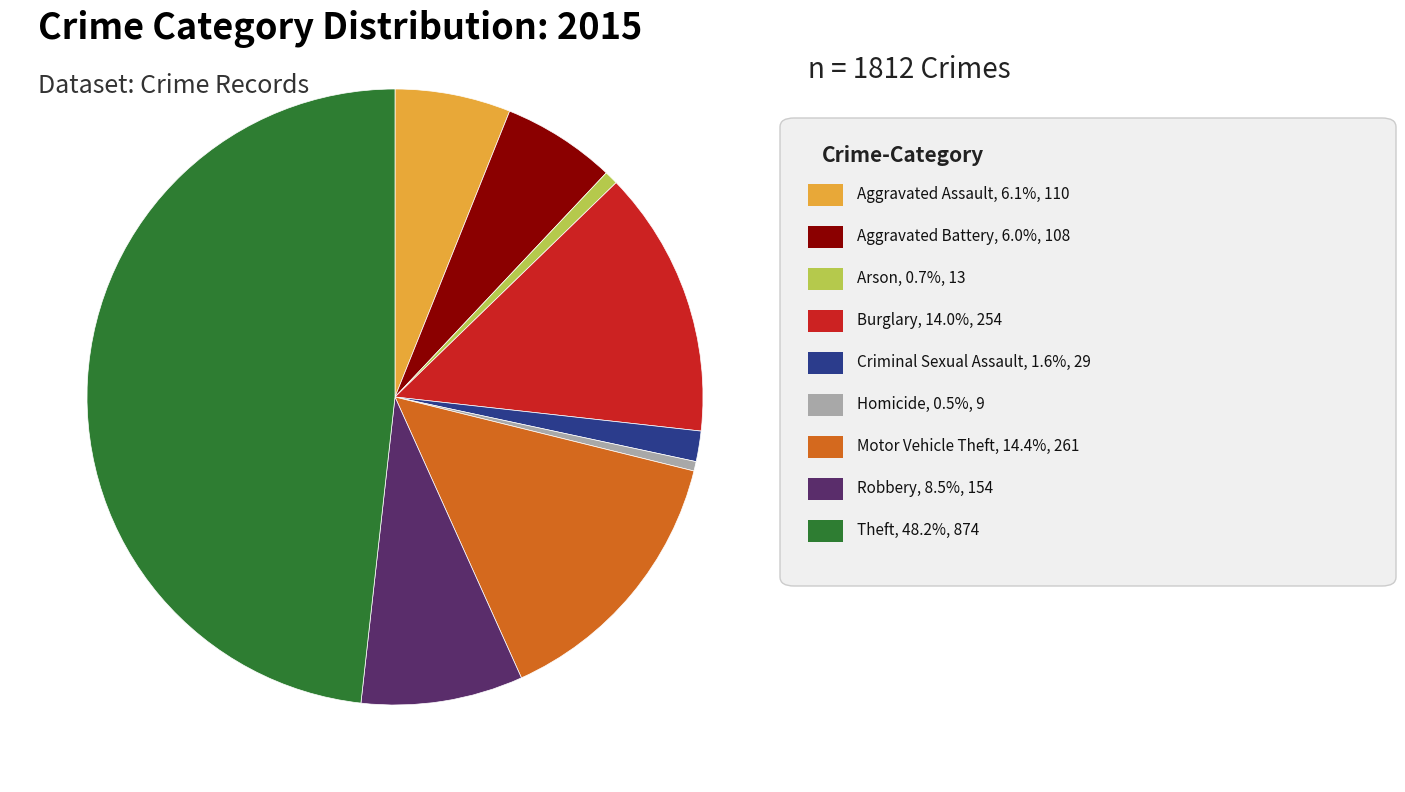

Is there any slice that represents more than half of the pie?

No